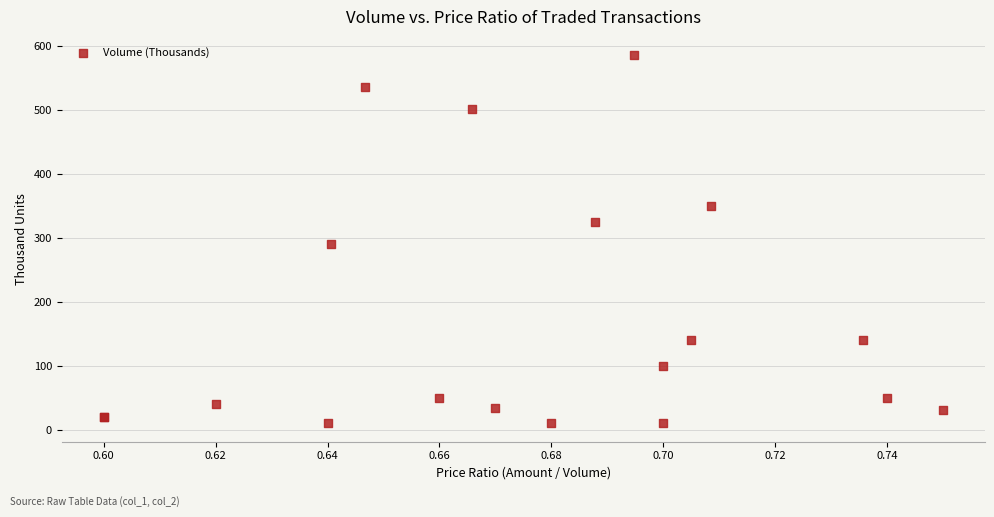

What Y value in the scatter plot is closest to 298?

291